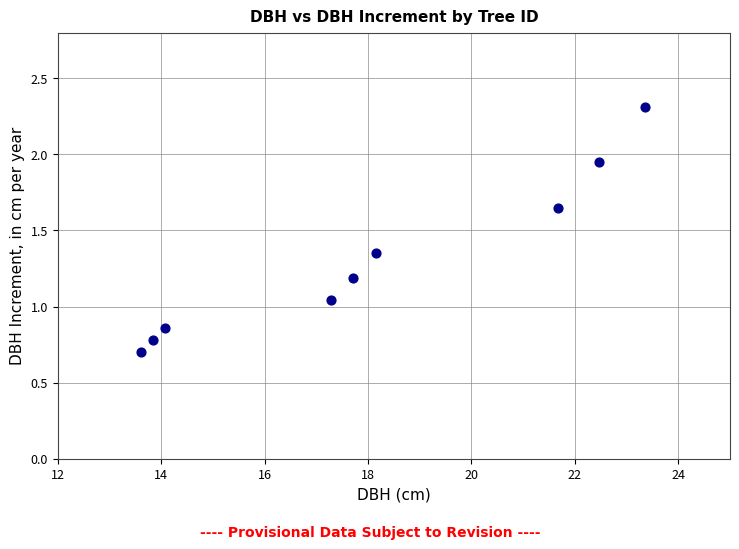

What is the range of X values (max minus min)?

9.7